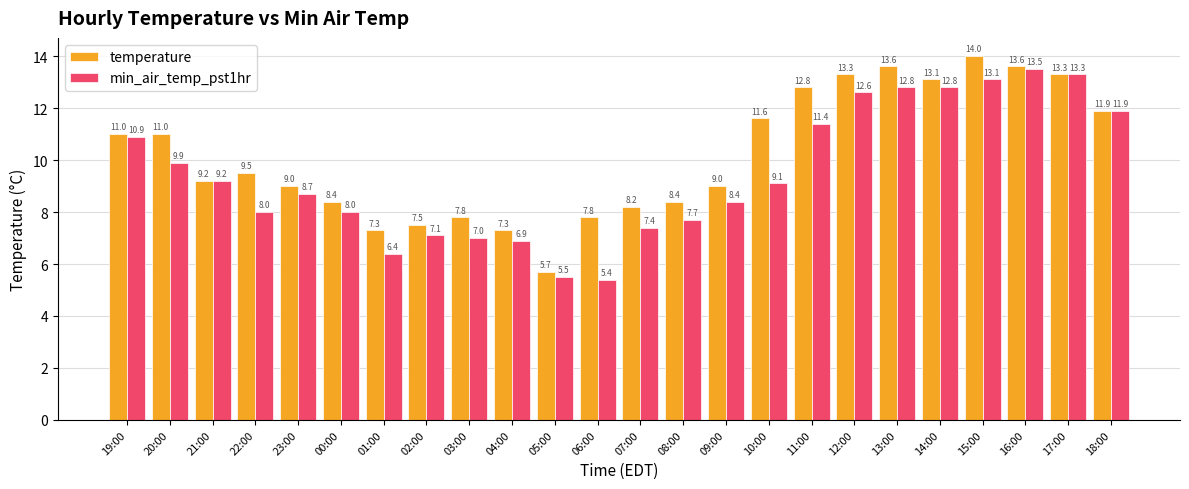

Rank the series at 03:00 from highest to lowest value.

temperature, min_air_temp_pst1hr